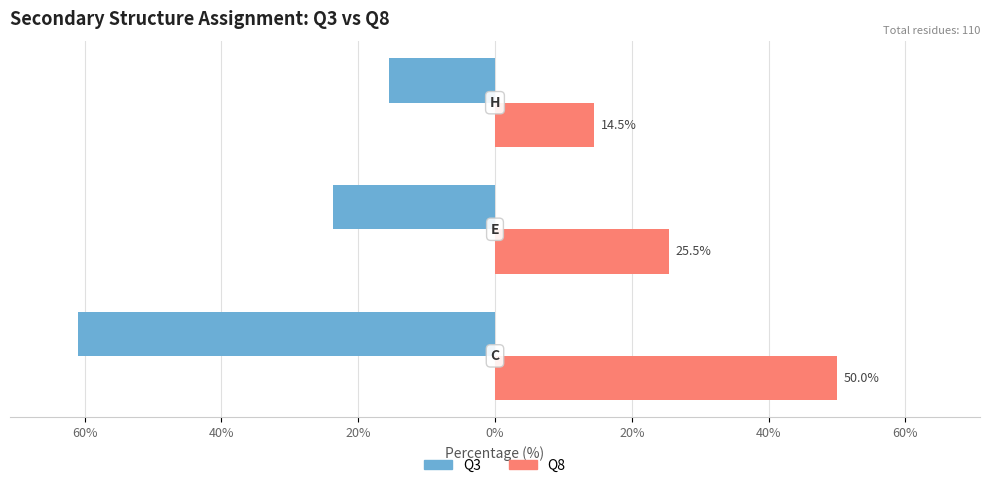

Reading right to left, extract all data points from this chart.

Q3: 40%=-15.5	60%=-23.6	80%=-60.9
Q8: 40%=14.5	60%=25.5	80%=50.0